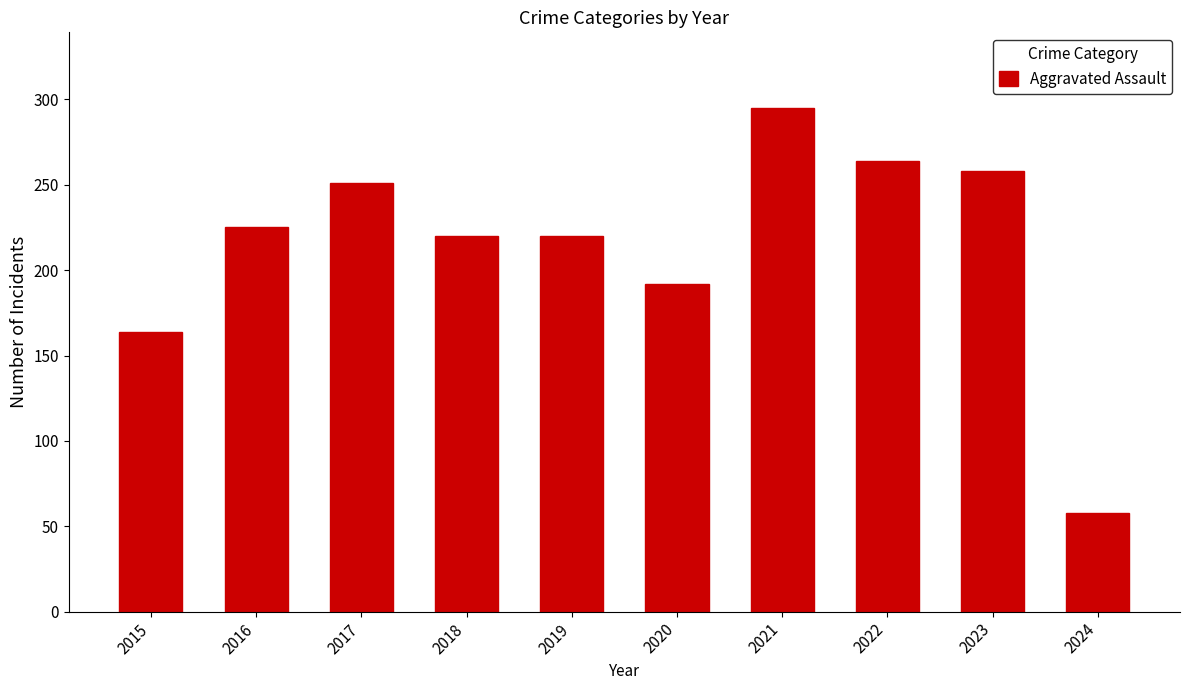

Reading left to right, list all the values displayed in this chart.

164	225	251	220	220	192	295	264	258	58